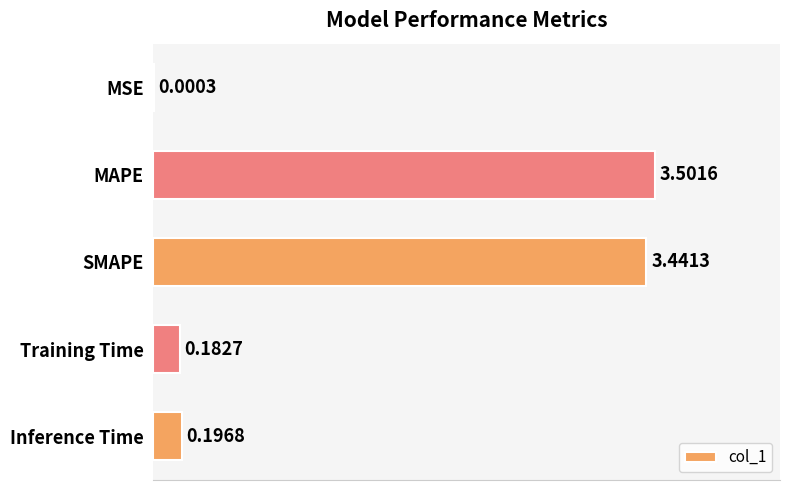

What is the sum of all values?

7.3